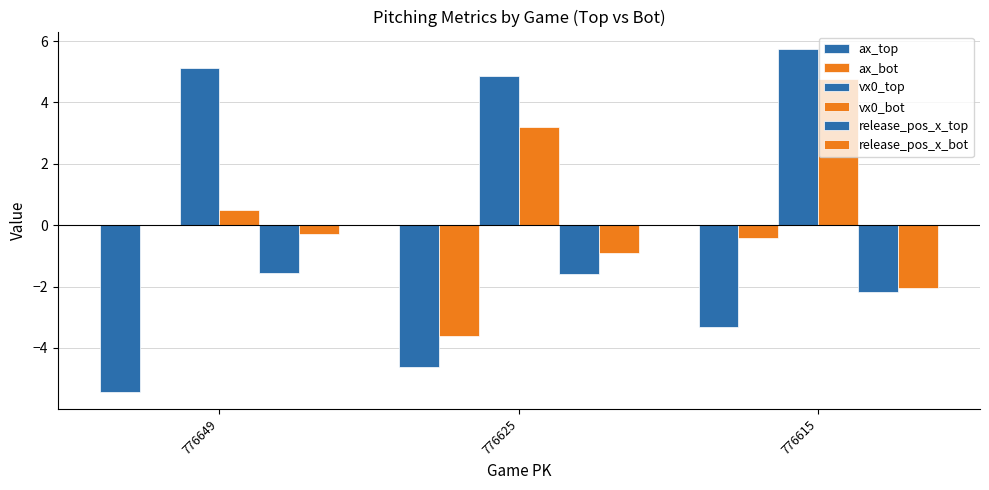

Are the bars horizontal?

No